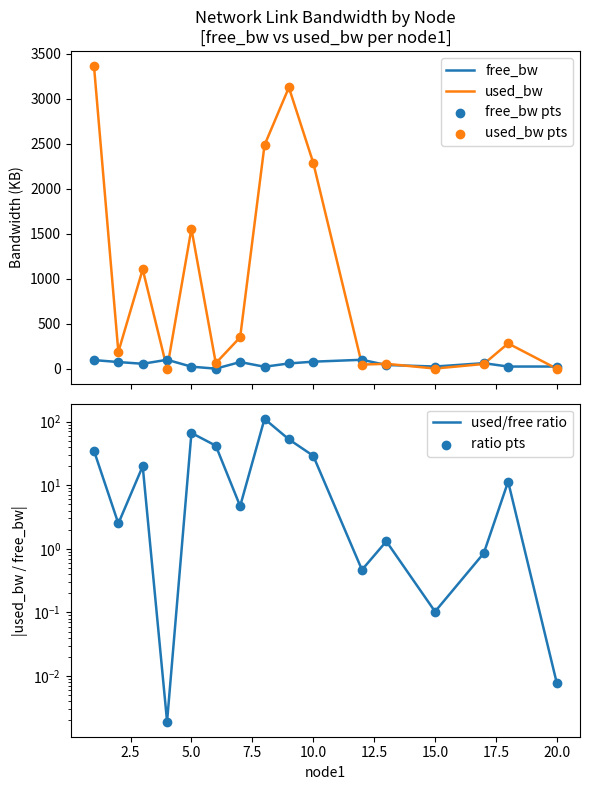

What is the total value across all series at 12.5?

211.0